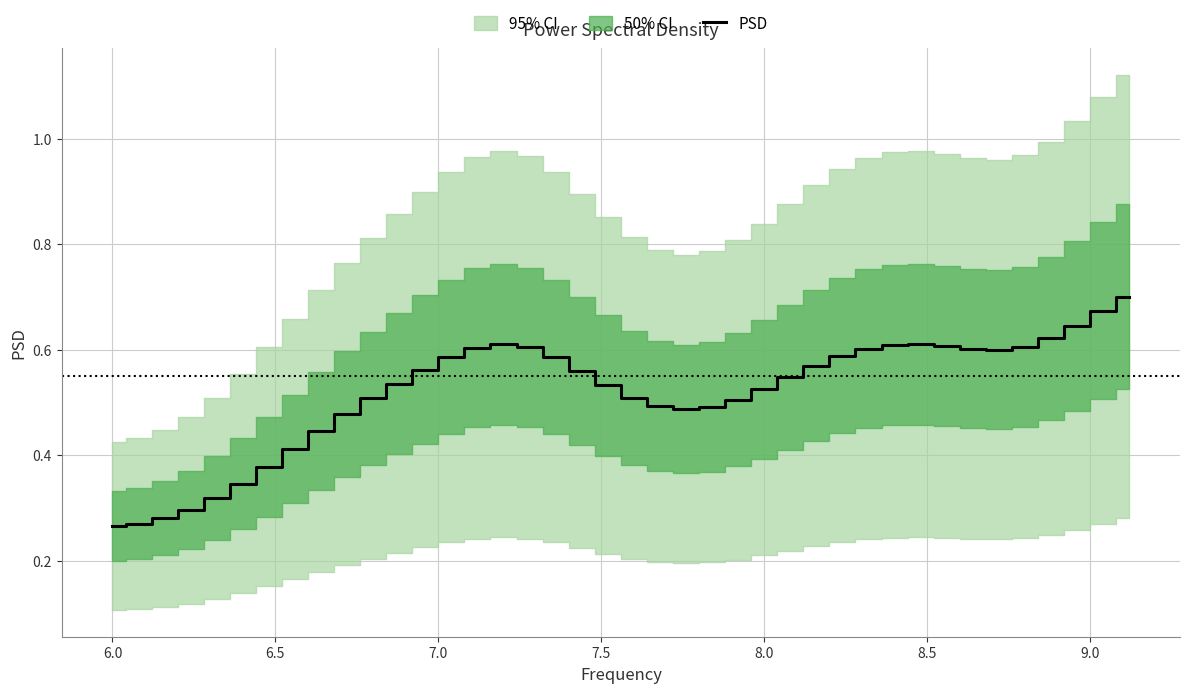

What is the difference between the maximum and minimum values?

0.4